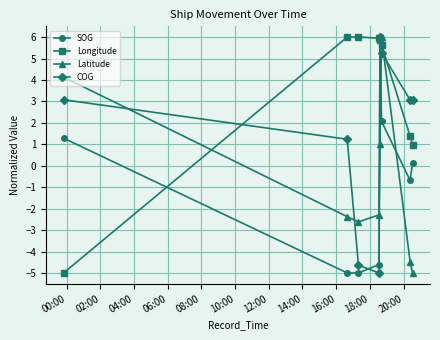

How many lines are shown in the chart?

4